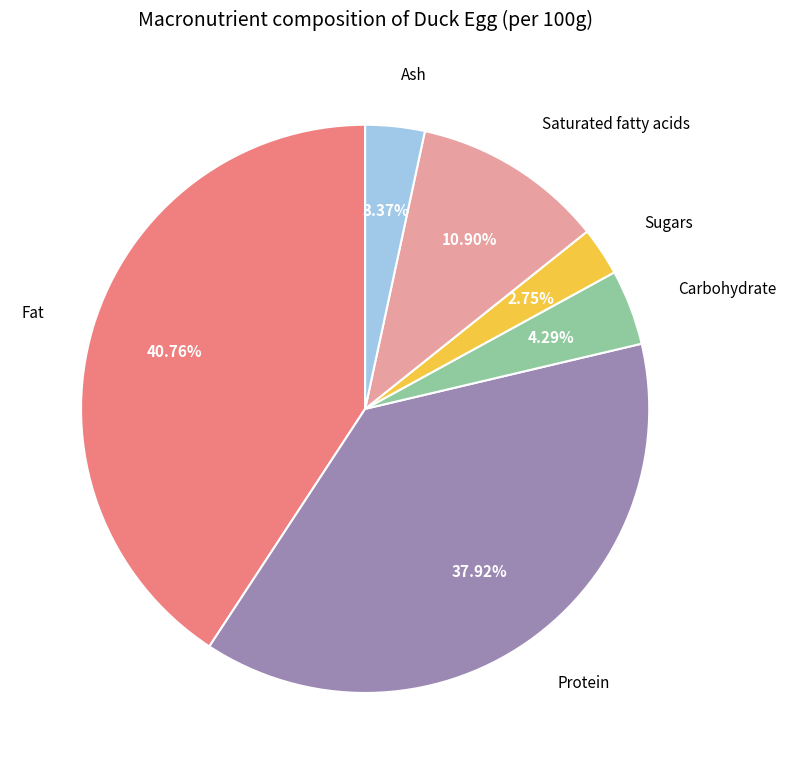

Is there a majority slice in this chart?

No